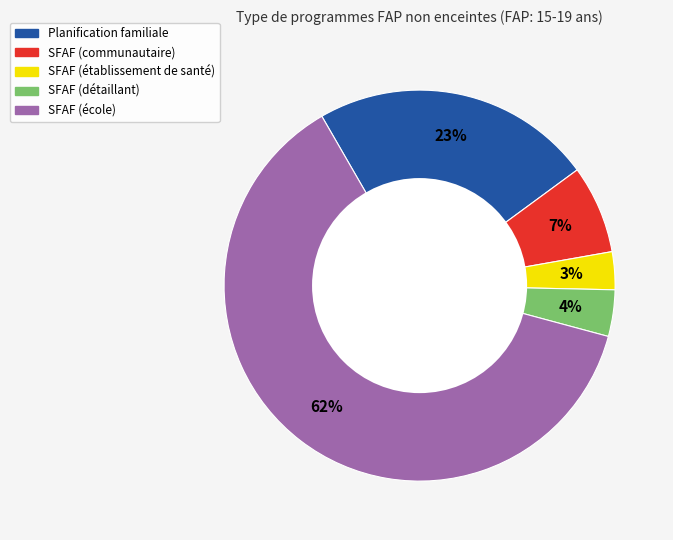

Is it true that SFAF (détaillant) is 9% of the pie?

False